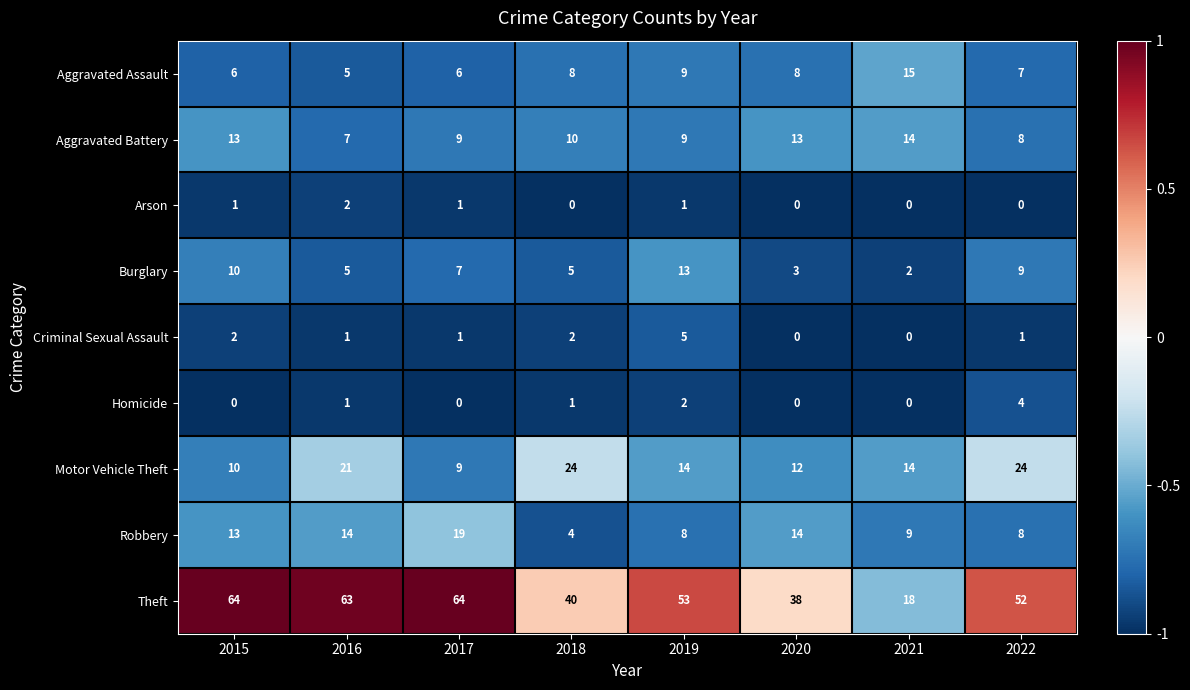

What is the sum of all Homicide values?

8